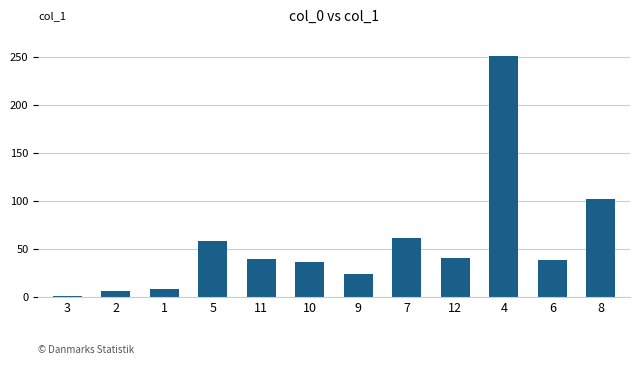

Reading left to right, list all the values displayed in this chart.

1.3	6.4	8.5	58.4	39.9	37.0	23.8	61.3	41.2	251.0	38.4	102.2